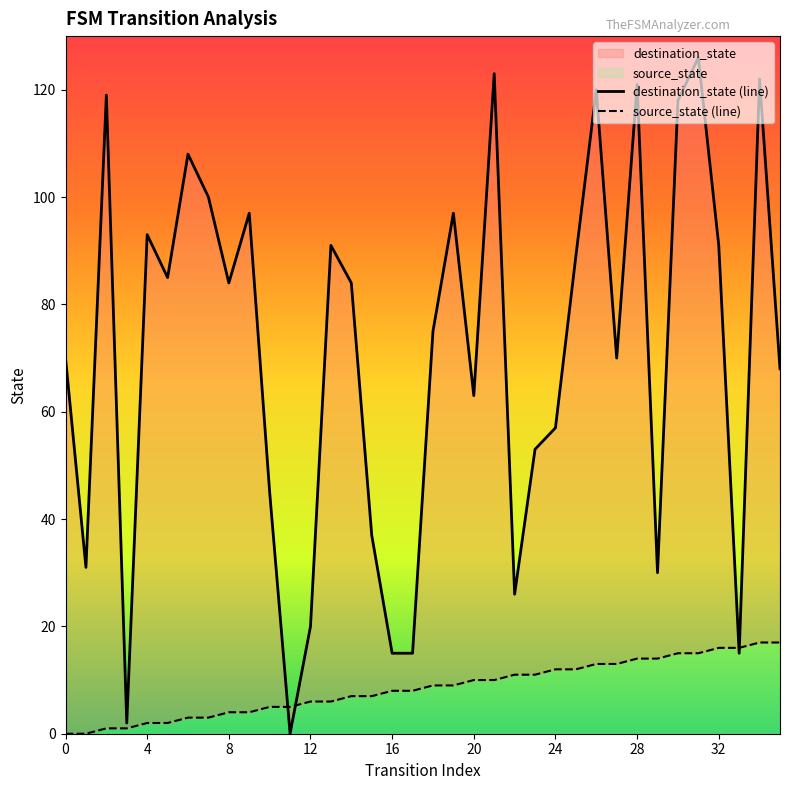

Is it true that destination_state (line) equals 9 at 17?

False